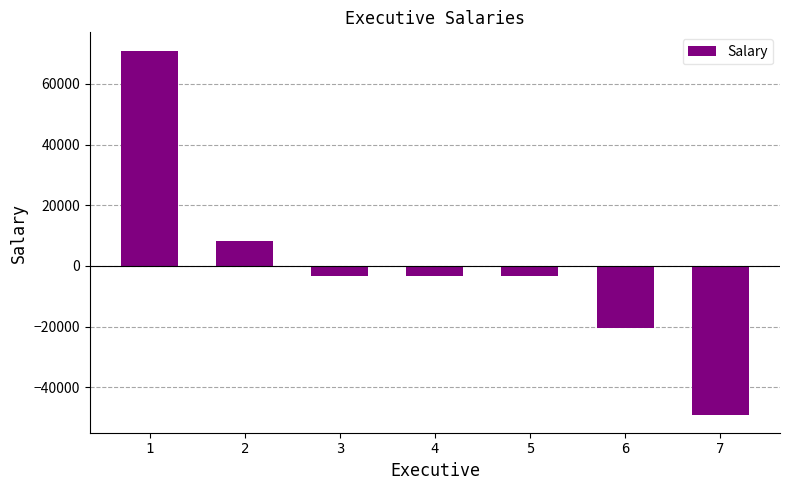

The value at 7 is -15036.4. True or false?

False